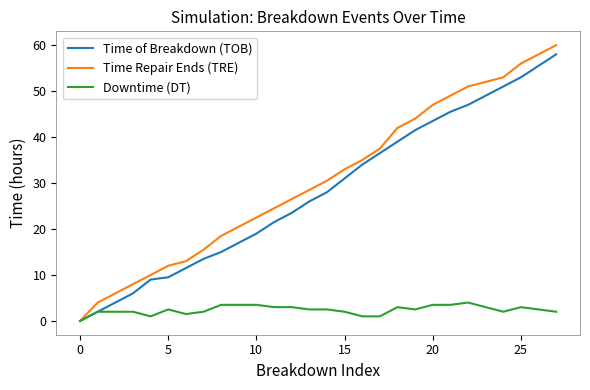

Which series has the widest spread of values?

Time Repair Ends (TRE)